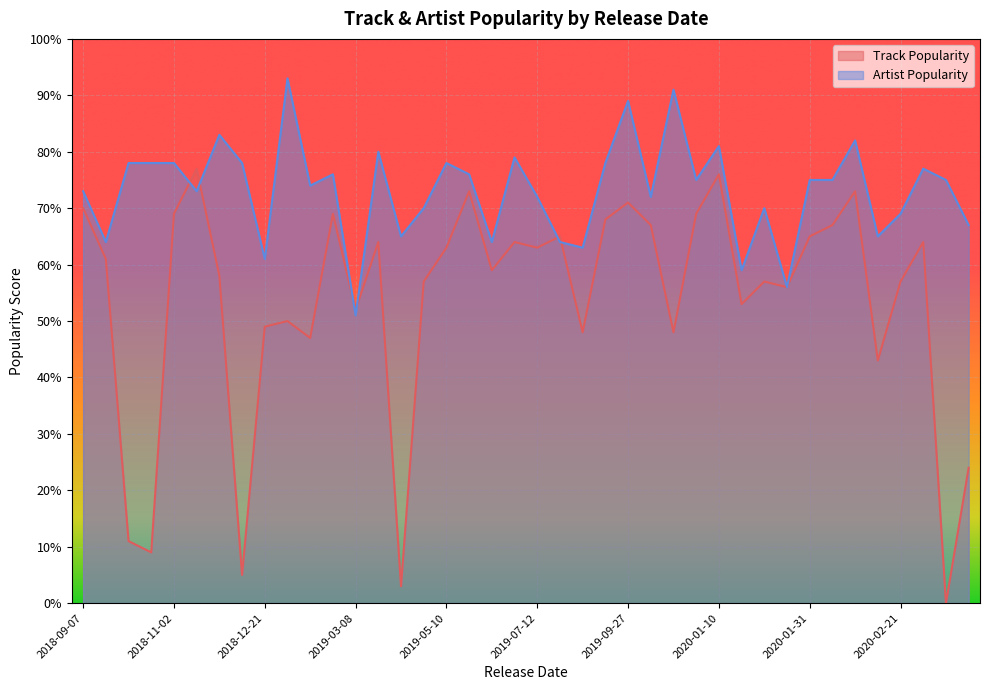

Which series changed the most between 2020-03-13 and 2019-07-12?

Track Popularity